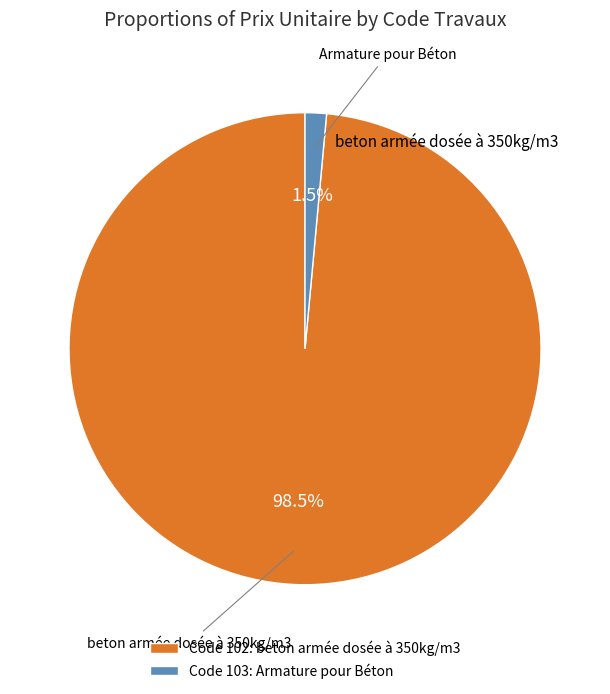

How many slices are in this pie chart?

2